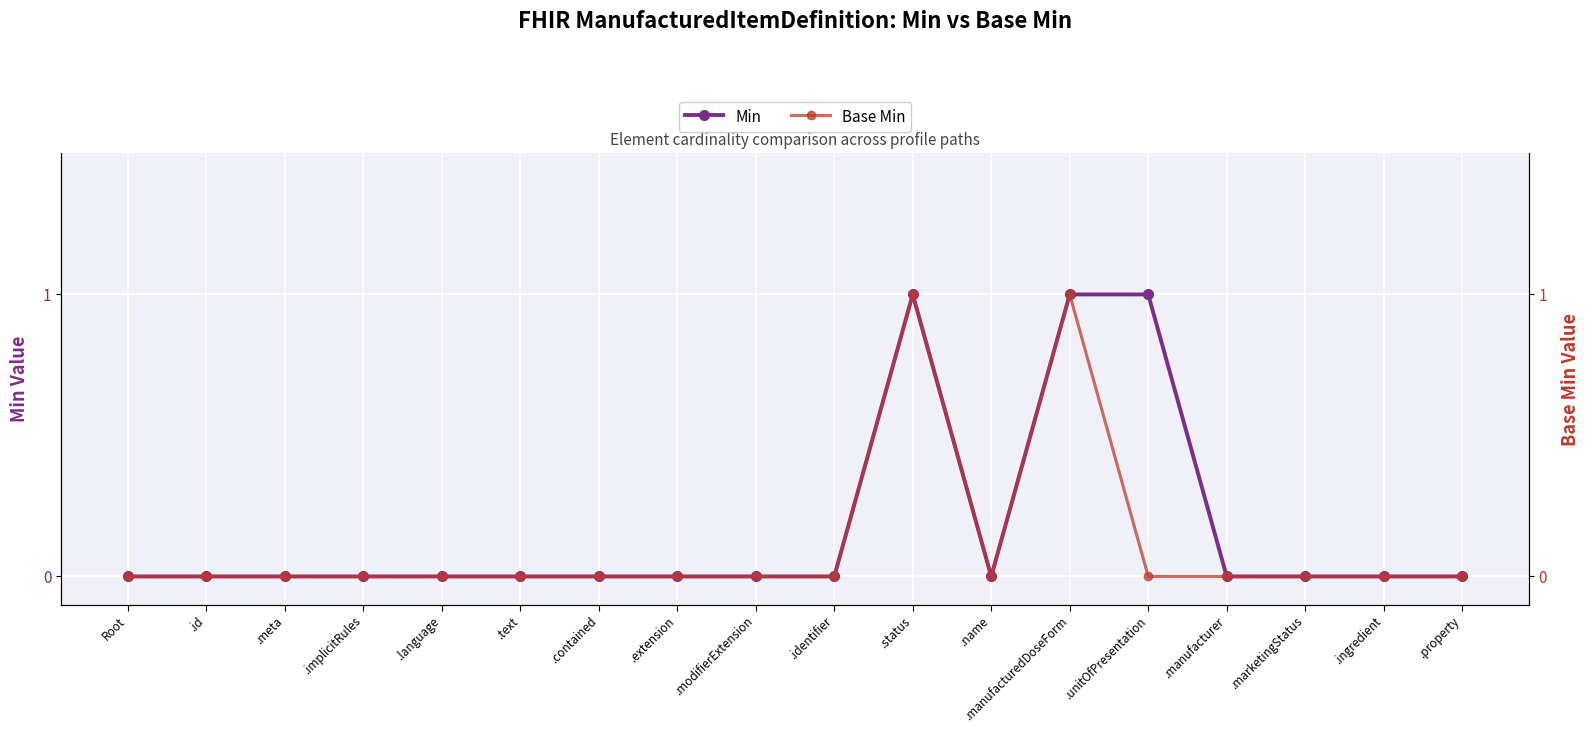

Rank the series at .implicitRules from highest to lowest value.

Min, Base Min